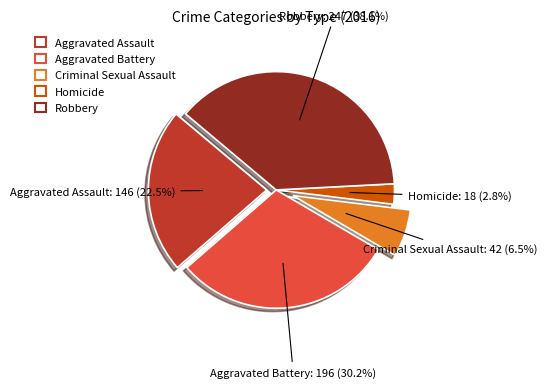

Which slice is the smallest?

Homicide